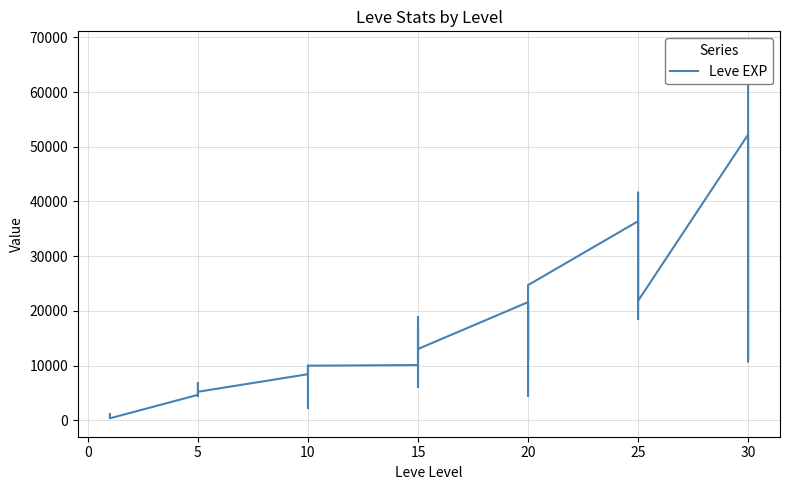

Reading right to left, what are all the values shown in this chart?

67730	10740	44230	52220	21830	41630	30820	18490	32460	36390	24710	10970	21600	21600	4440	21600	13040	15980	16920	6110	18910	10100	9990	8430	9990	2230	5330	8430	5220	5220	4410	5220	6840	4660	370	900	1160	1160	900	630